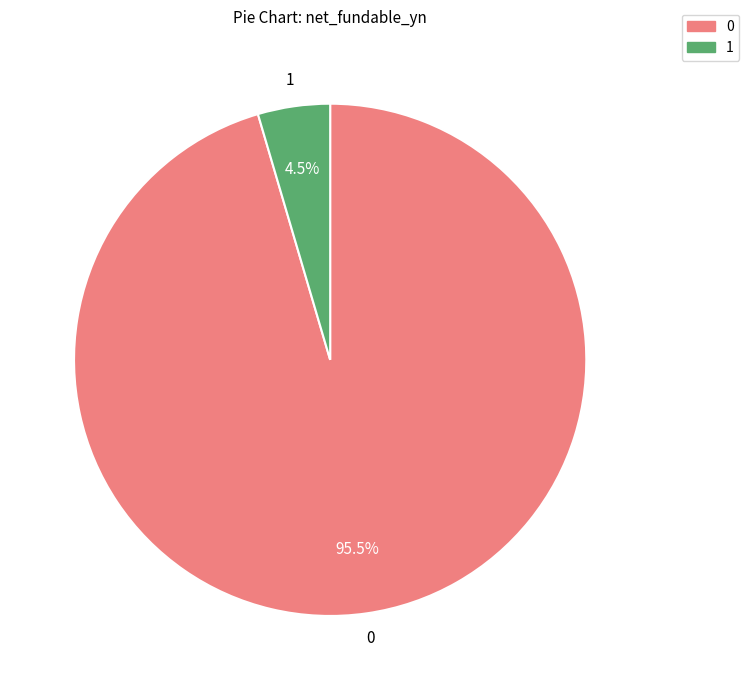

Is there a majority slice in this chart?

Yes